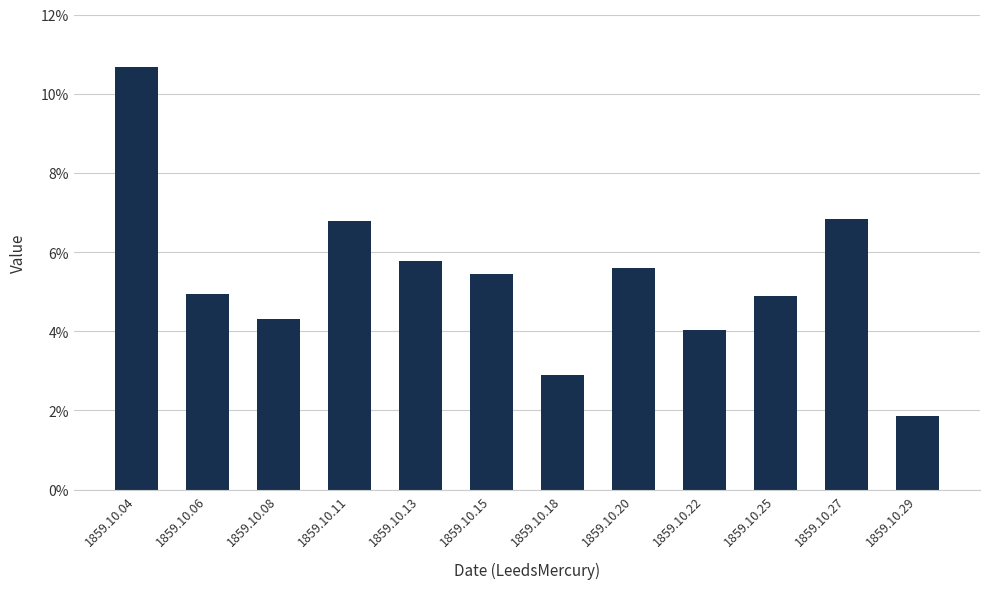

List the labels in order of value, smallest first.

1859.10.29, 1859.10.18, 1859.10.22, 1859.10.08, 1859.10.25, 1859.10.06, 1859.10.15, 1859.10.20, 1859.10.13, 1859.10.11, 1859.10.27, 1859.10.04